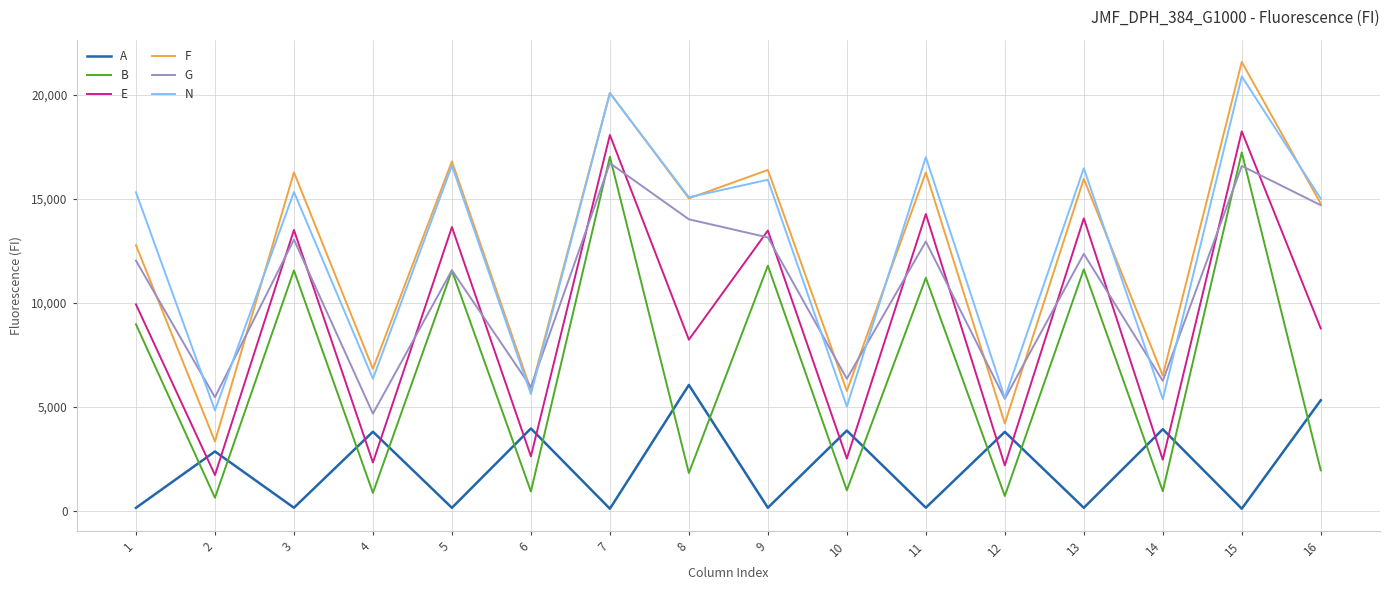

The value of G at 9 is 13155. True or false?

True